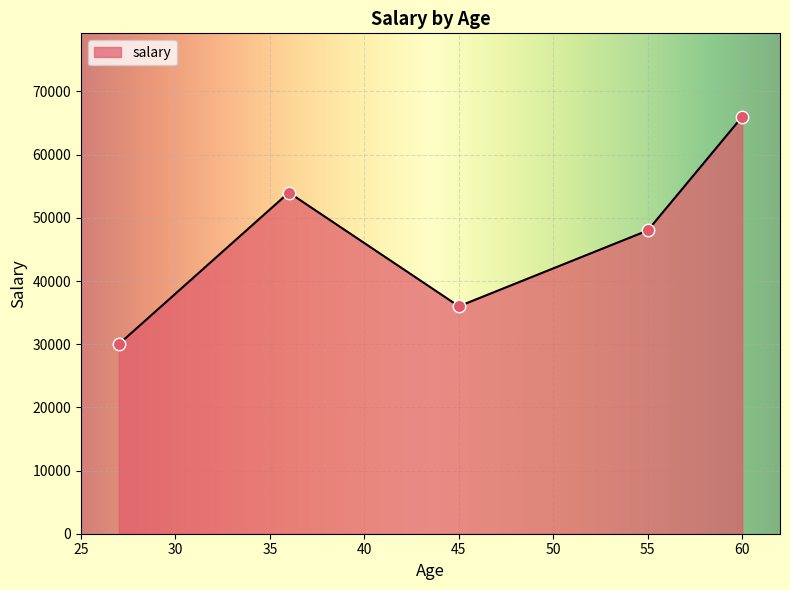

How many interior local peaks (higher than both neighbors) does the data have?

1